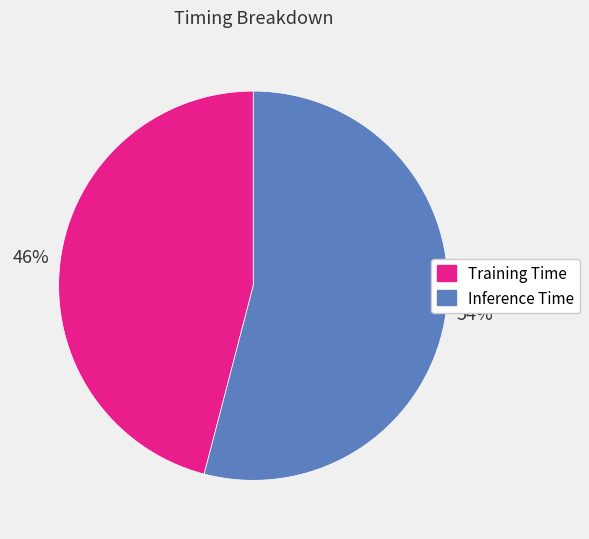

Does Inference Time represent more than half of the total?

Yes